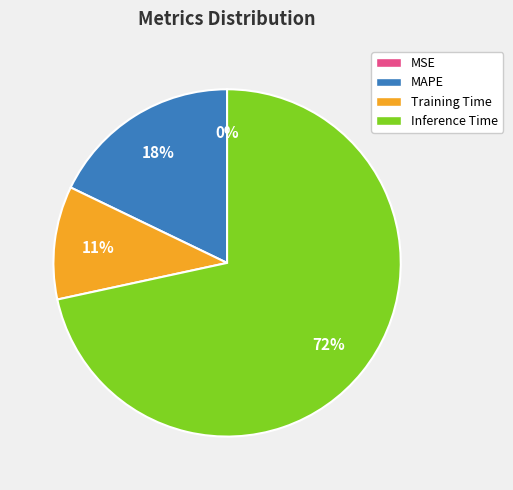

What is the largest slice in the pie chart?

Inference Time